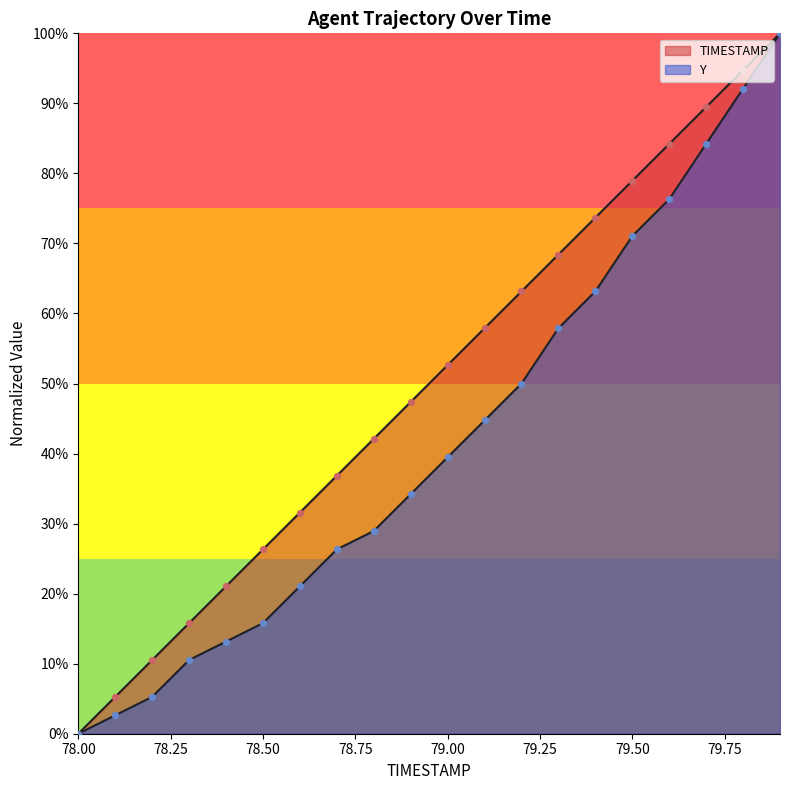

At which category is the sum across all series the highest?

79.9